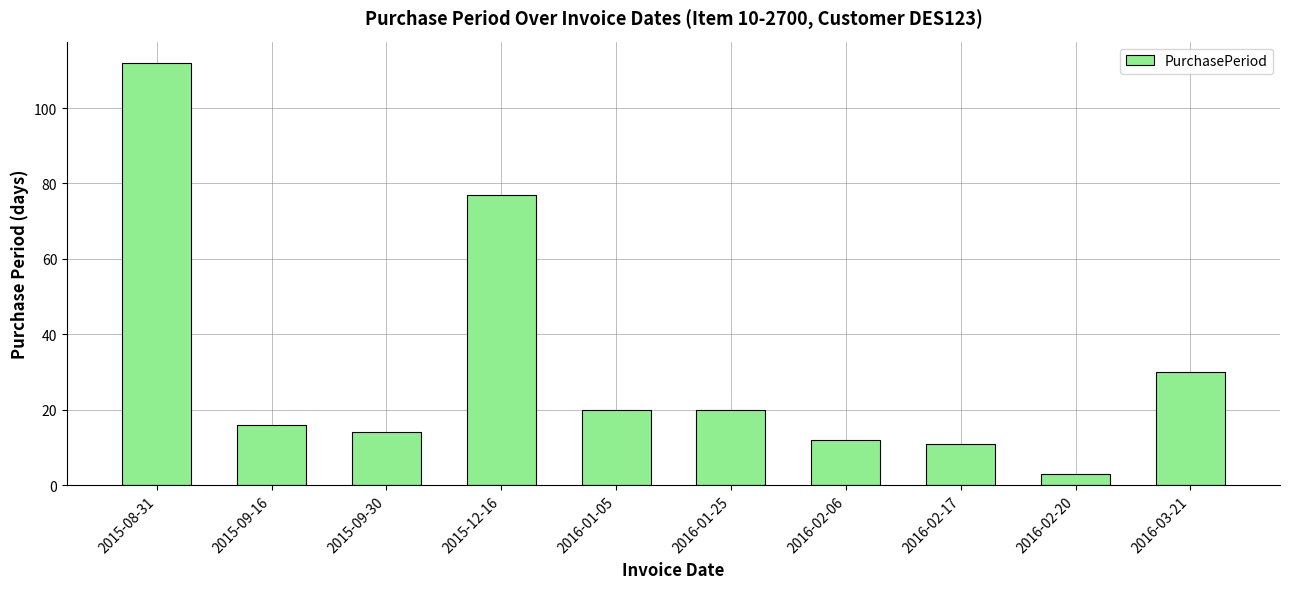

The chart shows a value of 112 at 2015-08-31. True or false?

True